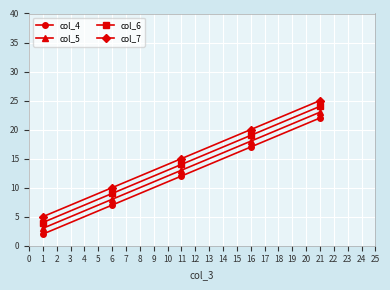

Count the number of categories in the chart.

5